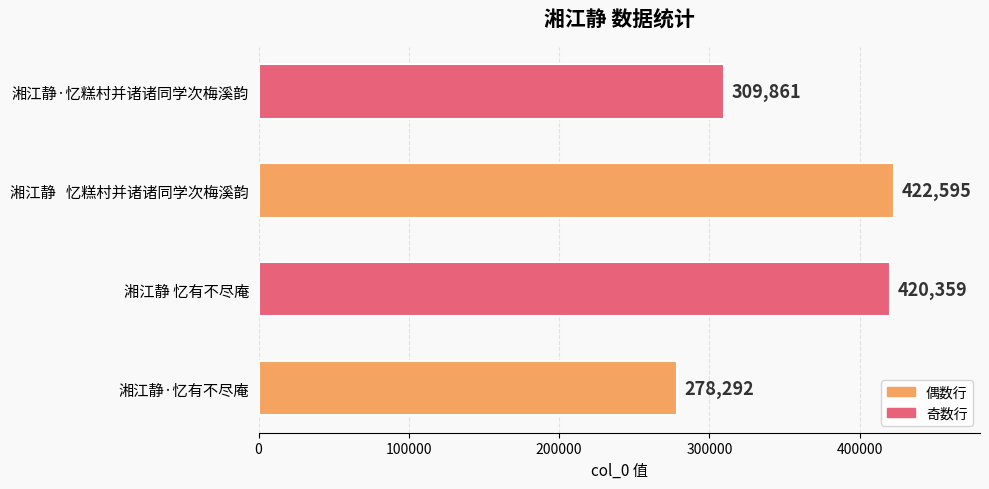

How many data points are less than 420359?

2